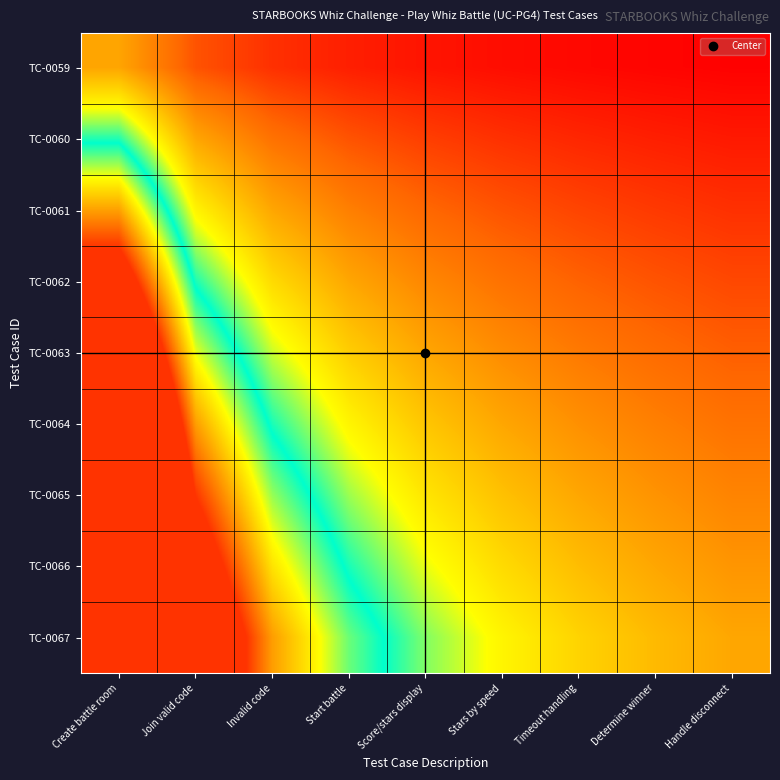

What is the total value across all series at Create battle room?

44.6